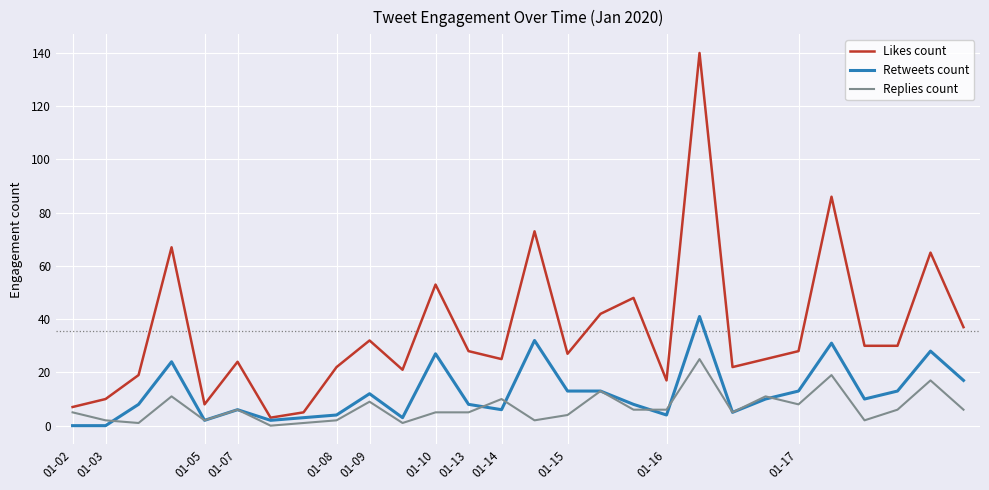

Which series has the largest total across all categories?

Likes count